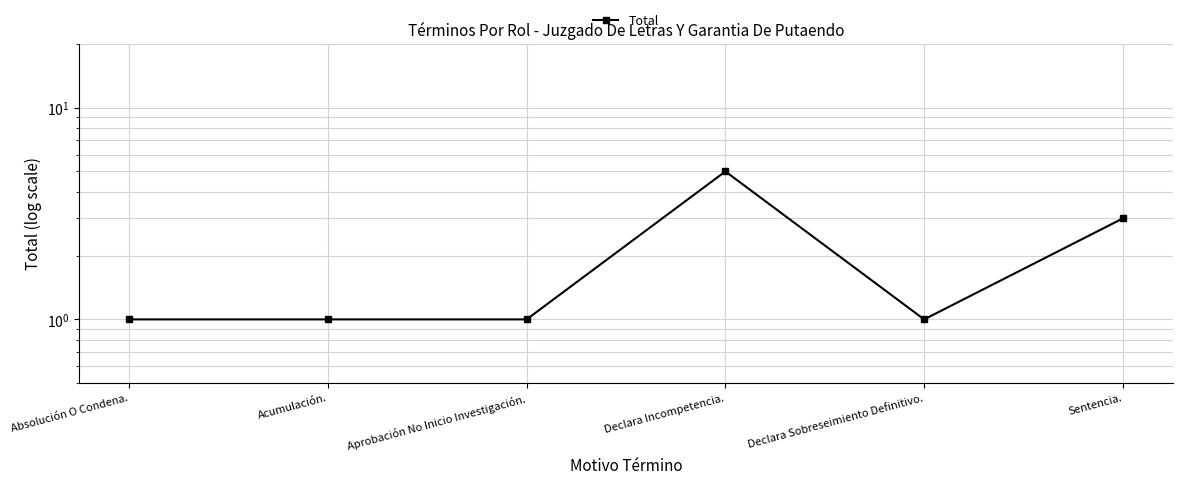

Where is the first local minimum?

Declara Sobreseimiento Definitivo.